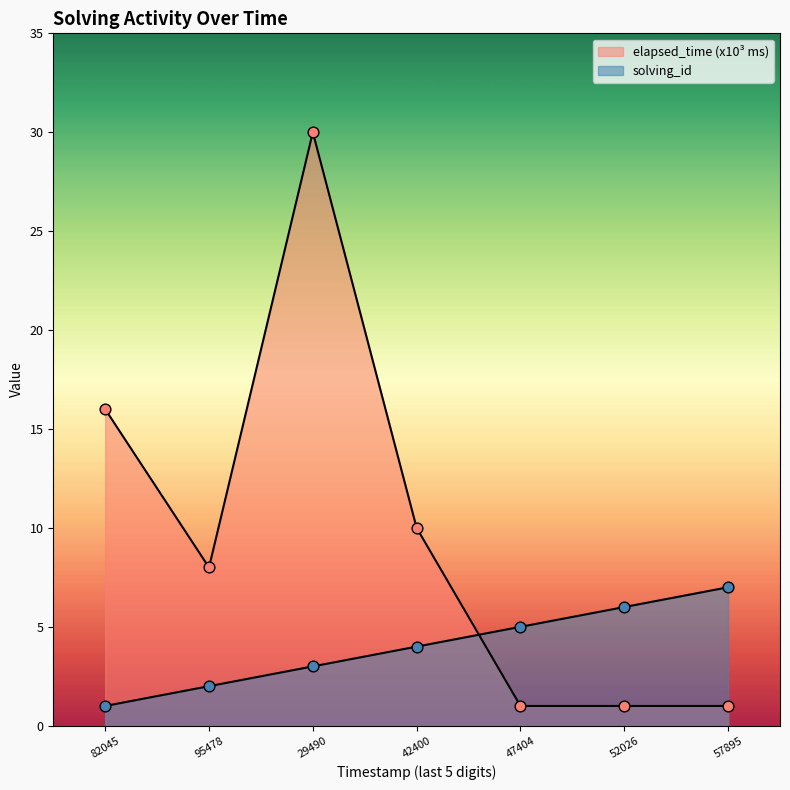

What is the total value across all series at 52026?

7